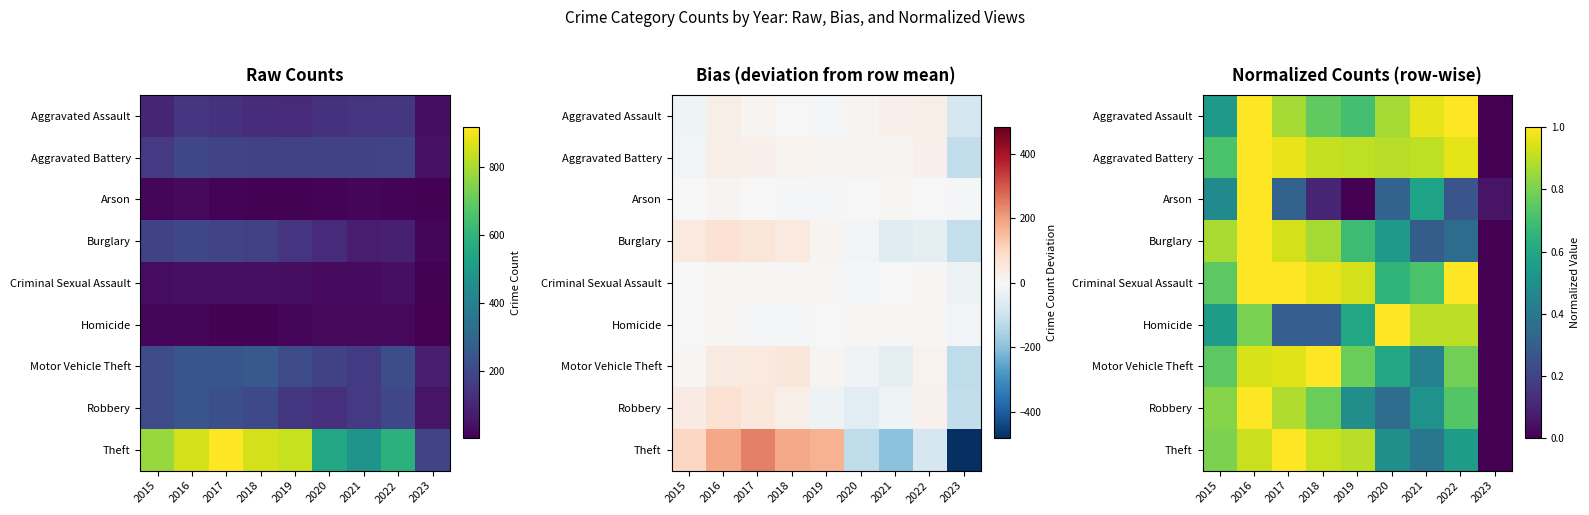

The Aggravated Battery series shows 0.5 at 2022. True or false?

False